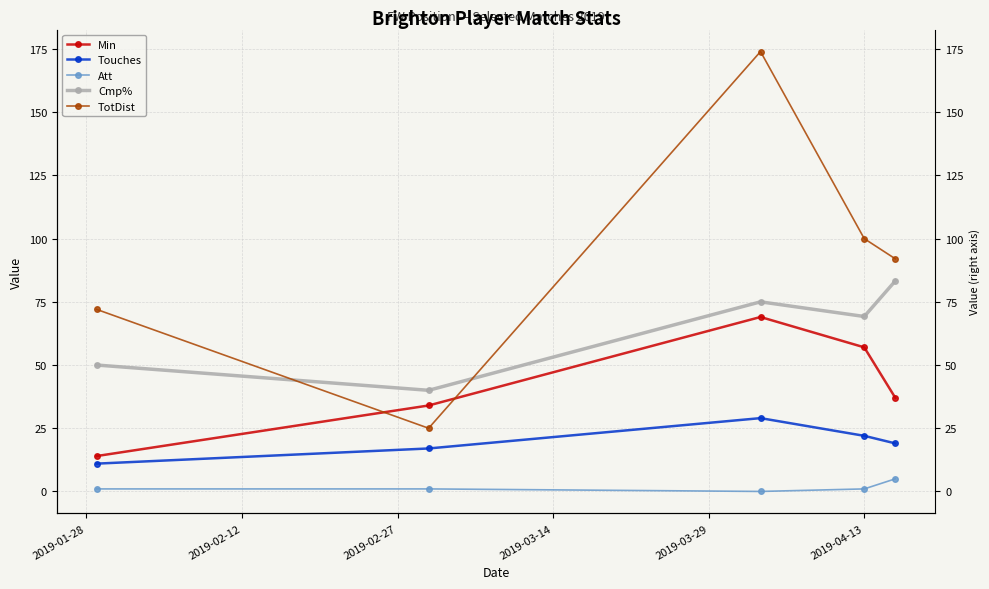

How many categories are shown in the chart?

5